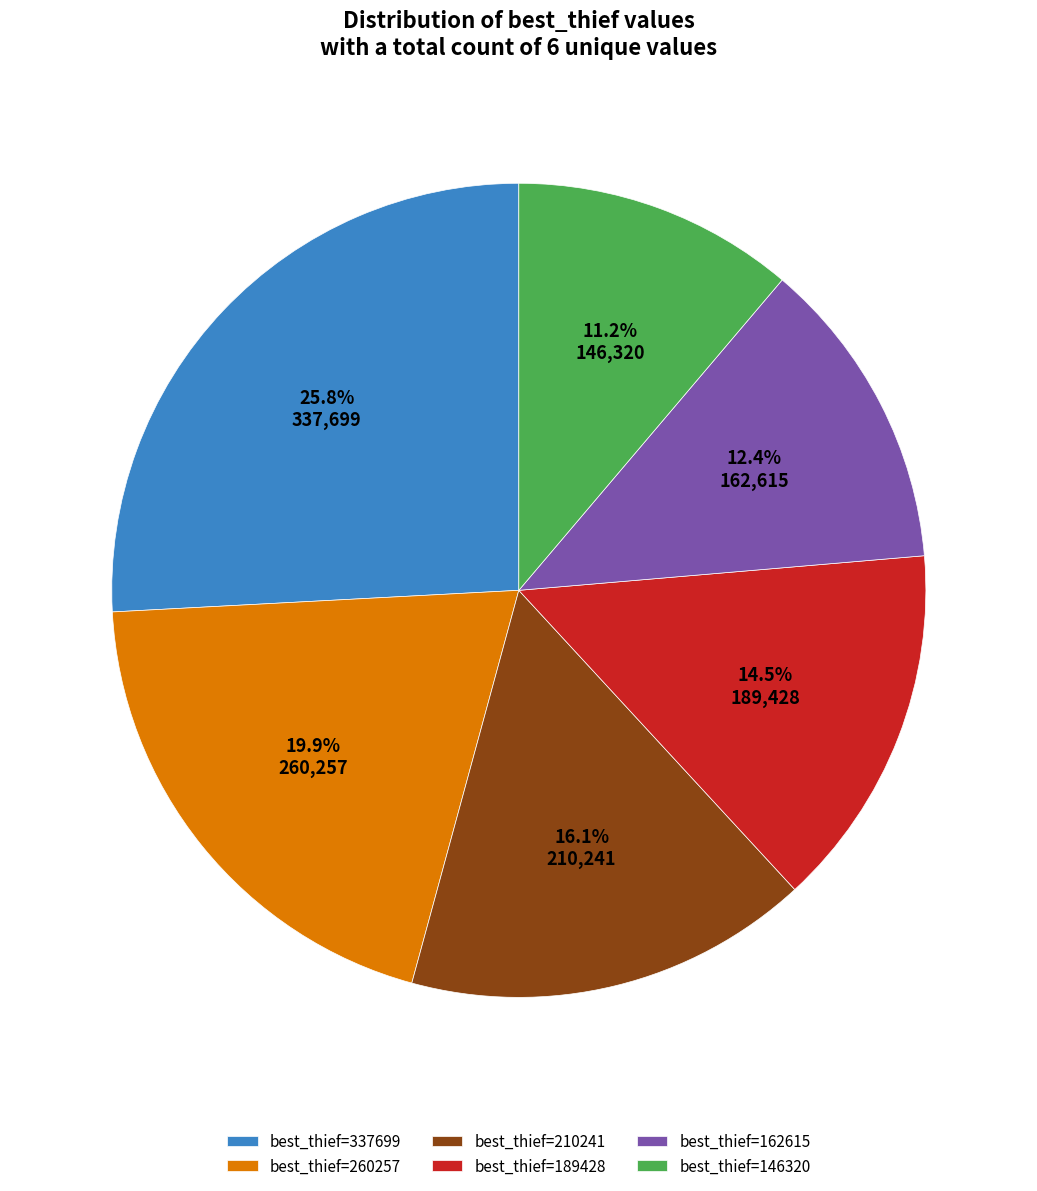

What is the smallest slice in the pie chart?

best_thief=146320